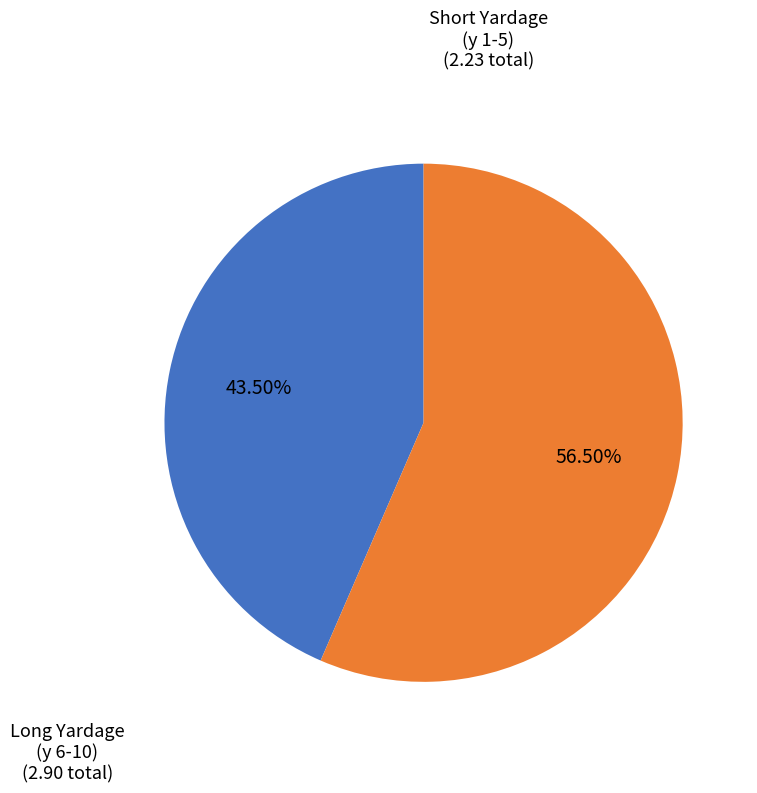

Is there a majority slice in this chart?

Yes